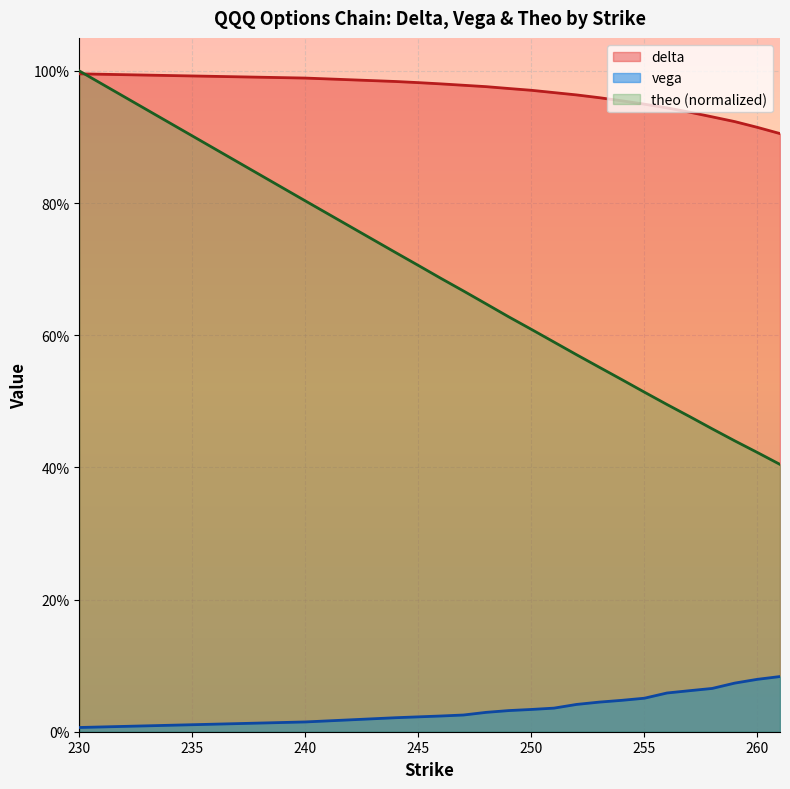

Which label corresponds to the largest value in the chart?

230